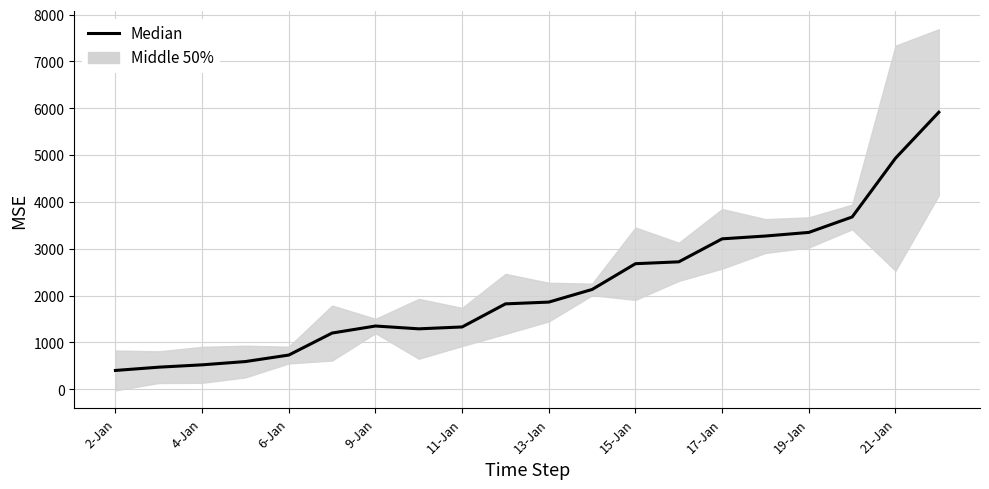

What is the value of the 2nd point from the left?

470